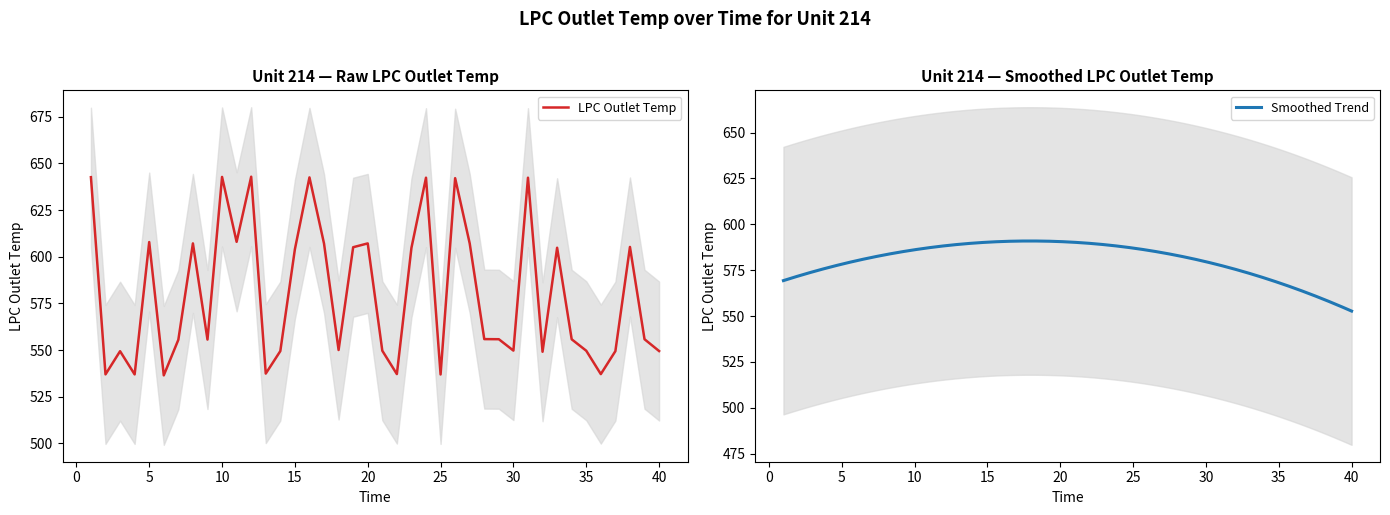

List the labels in order of value, largest first.

12, 10, 1, 16, 24, 31, 26, 11, 5, 8, 20, 27, 17, 38, 19, 33, 23, 15, 28, 29, 39, 34, 9, 7, 18, 30, 21, 35, 40, 14, 37, 3, 32, 13, 22, 36, 2, 4, 25, 6